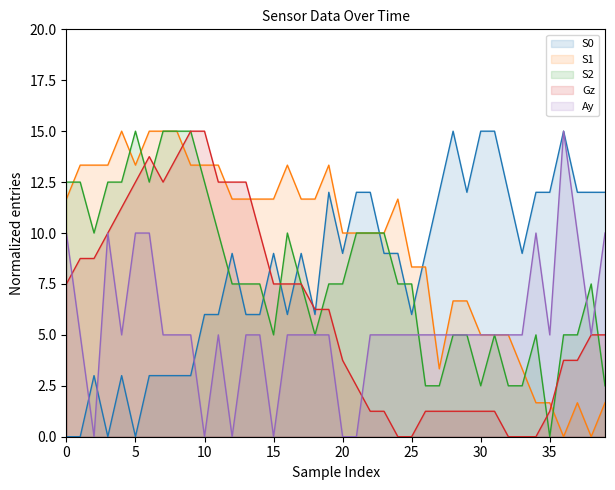

Which series changed the most between 15 and 36?

Ay